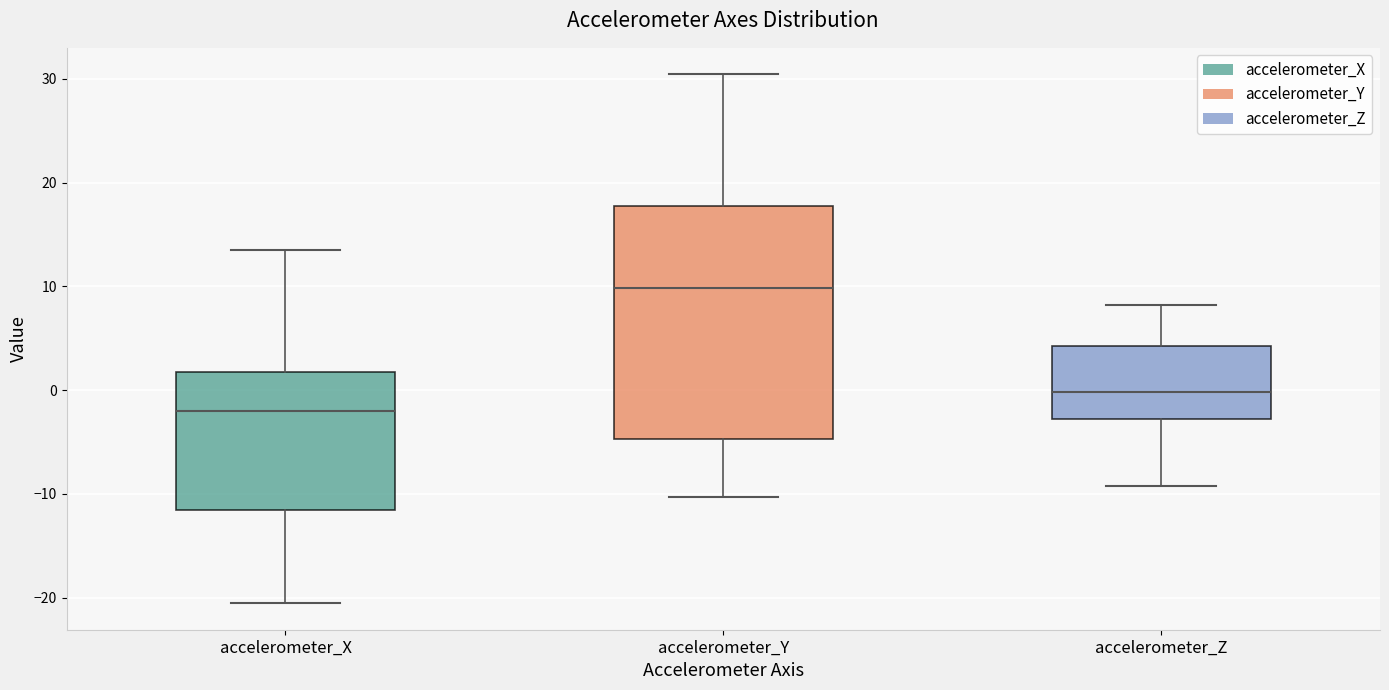

Reading left to right, transcribe this box plot: for each box, give where its median line is, the range the box spans, and where its two whiskers end, as read against the y-axis. The values are not printed on the chart, so give them approximately, as read against the axis.

accelerometer_X: median -2, box -12 to 2, whiskers -21 to 14
accelerometer_Y: median 10, box -5 to 18, whiskers -10 to 30
accelerometer_Z: median 0, box -3 to 4, whiskers -9 to 8